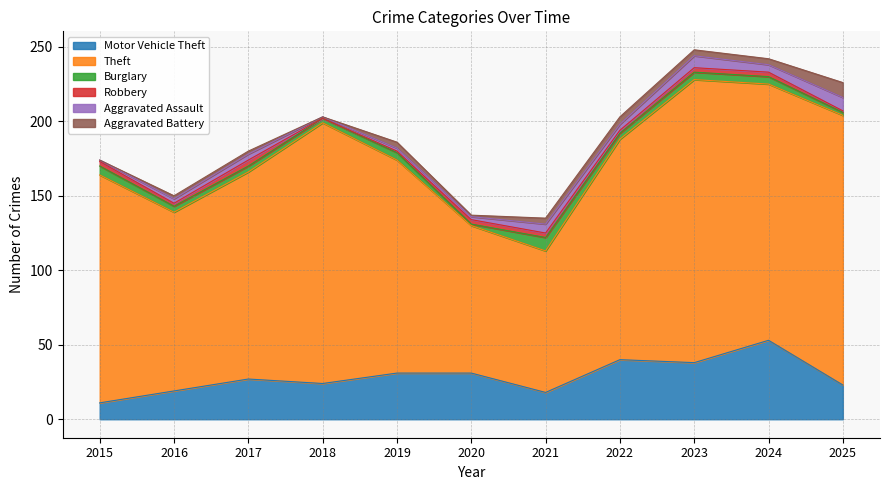

How many times do Robbery and Burglary cross each other?

2